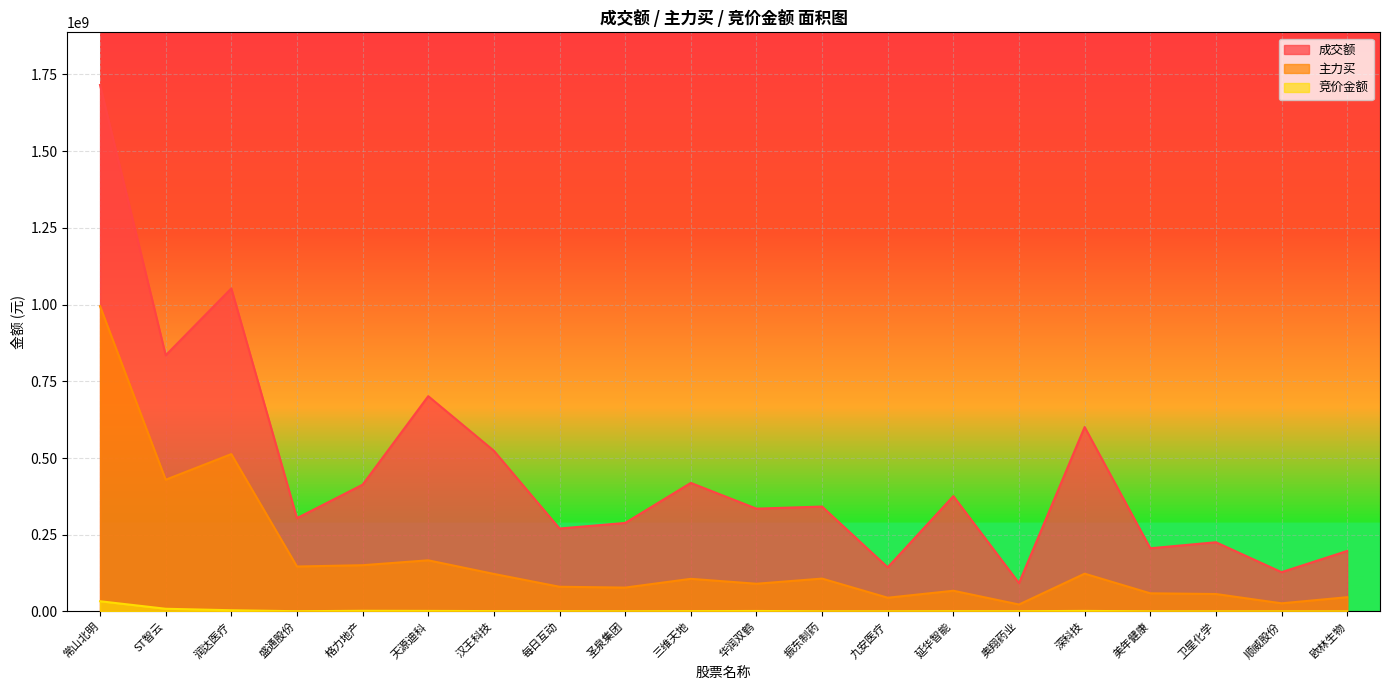

What is the difference between the highest and lowest values at 振东制药?

341303350